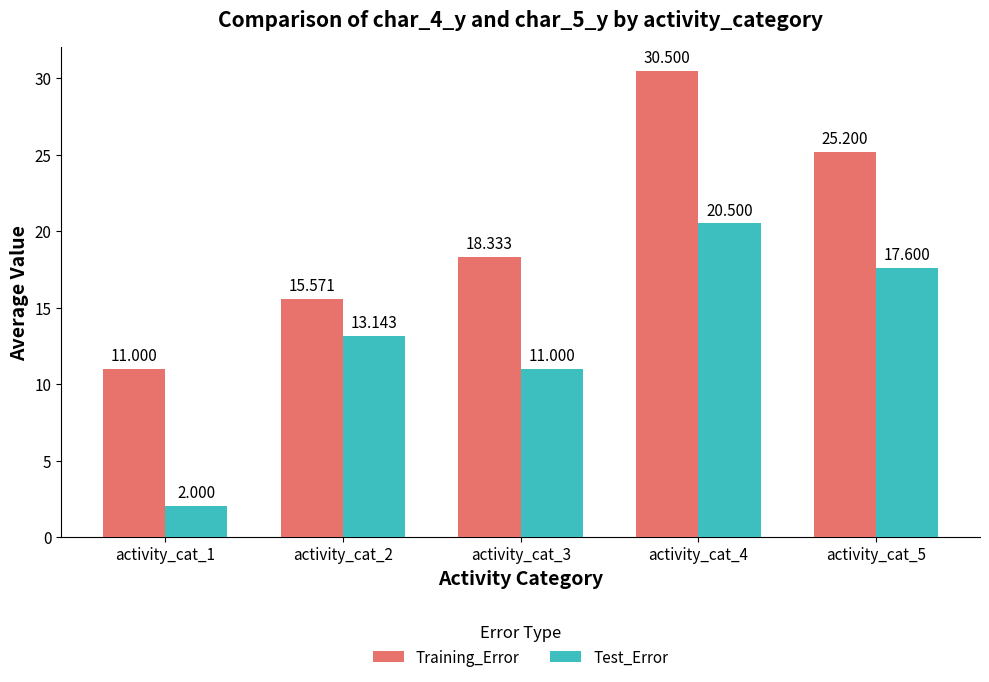

Is it true that Test_Error equals 11.3 at activity_cat_5?

False